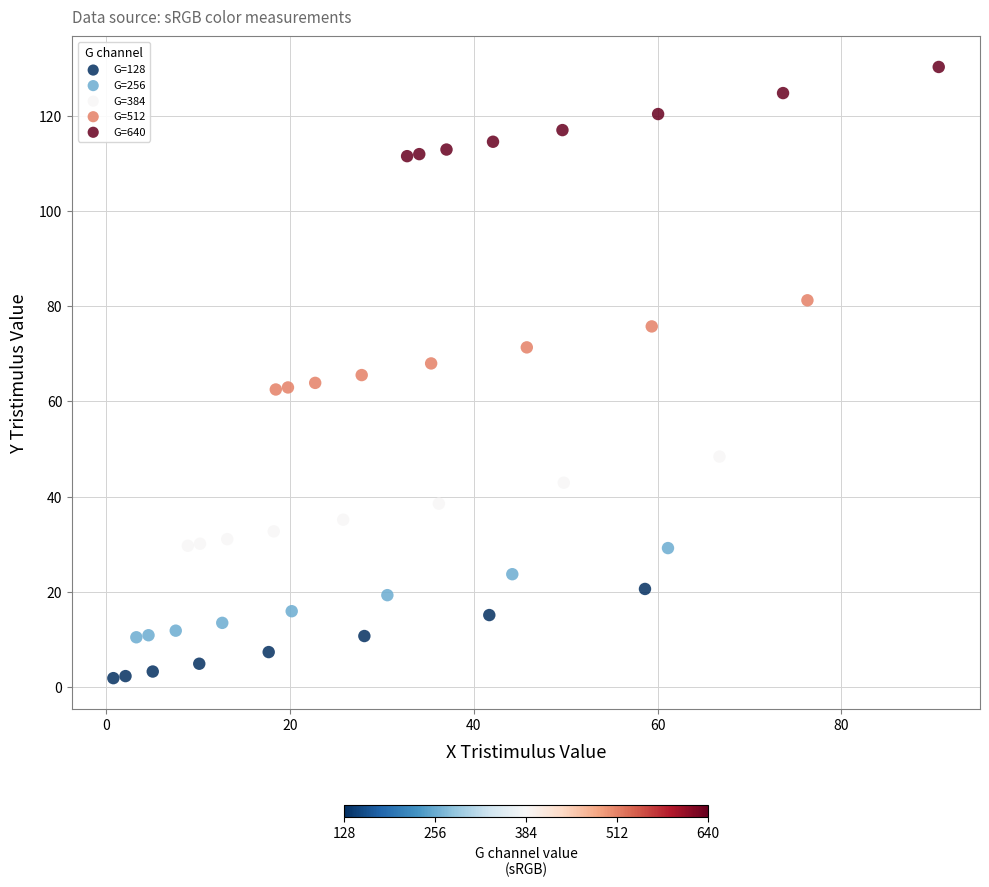

Which series reaches the maximum Y coordinate?

G=640